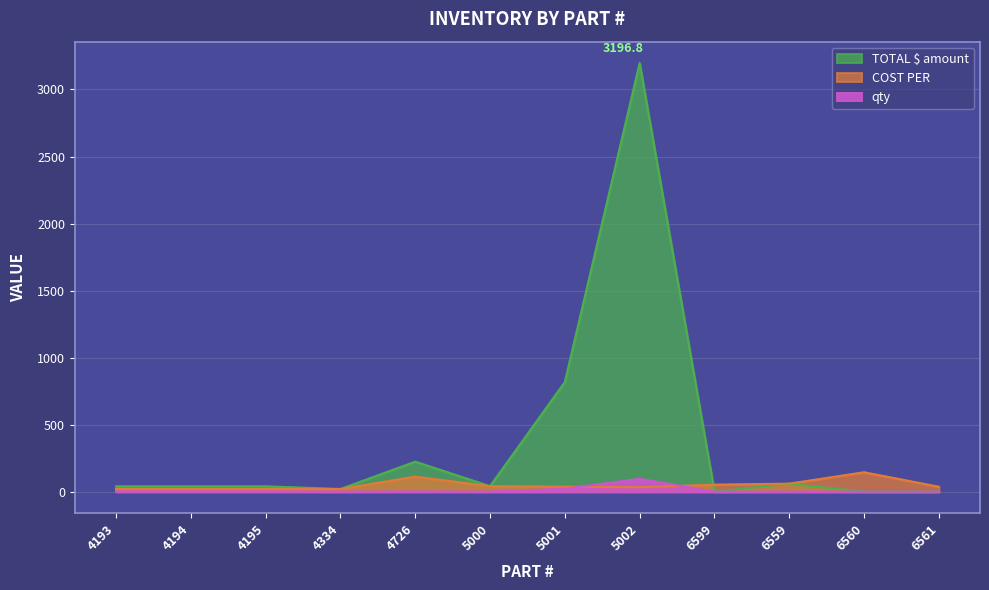

What are all the series names shown in the legend?

COST PER, TOTAL $ amount, qty